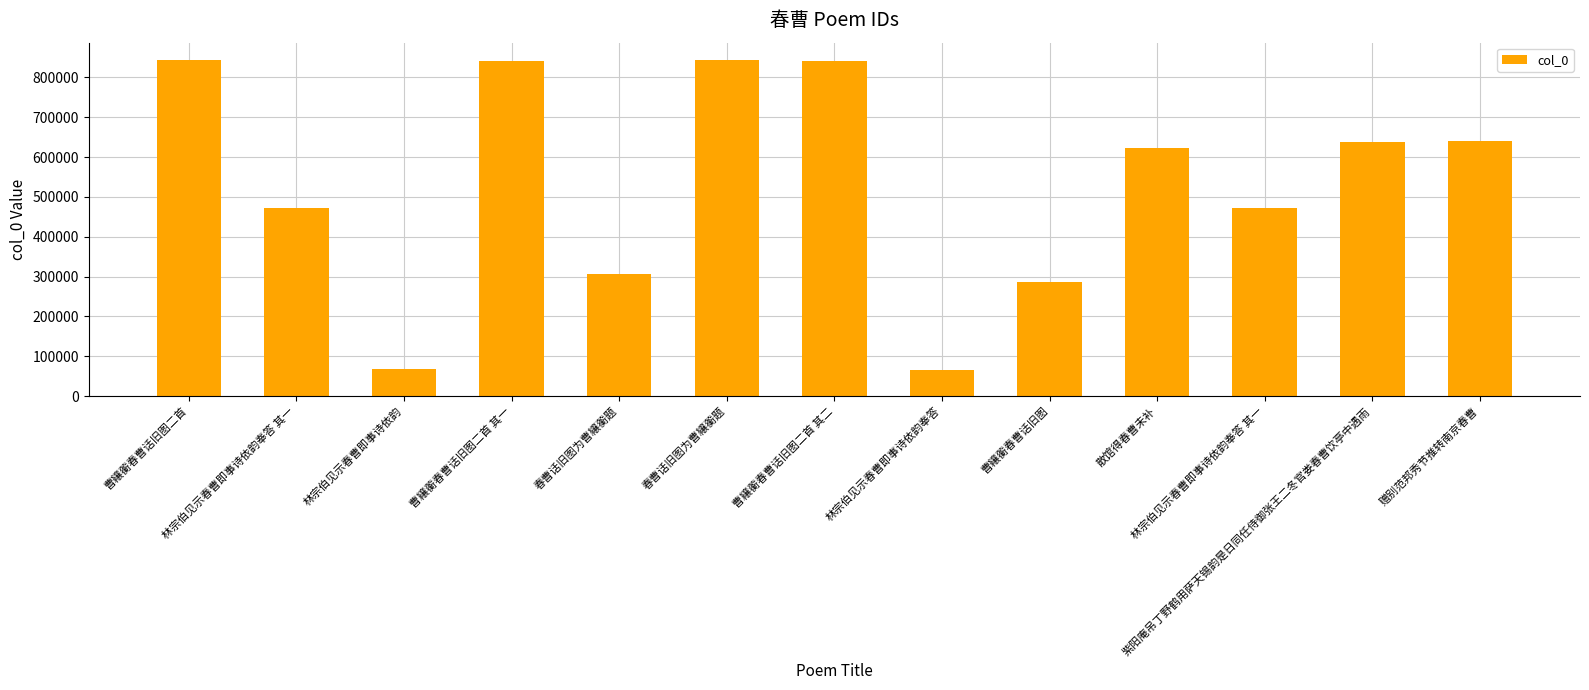

Which label corresponds to the smallest value in the chart?

林宗伯见示春曹即事诗依韵奉答